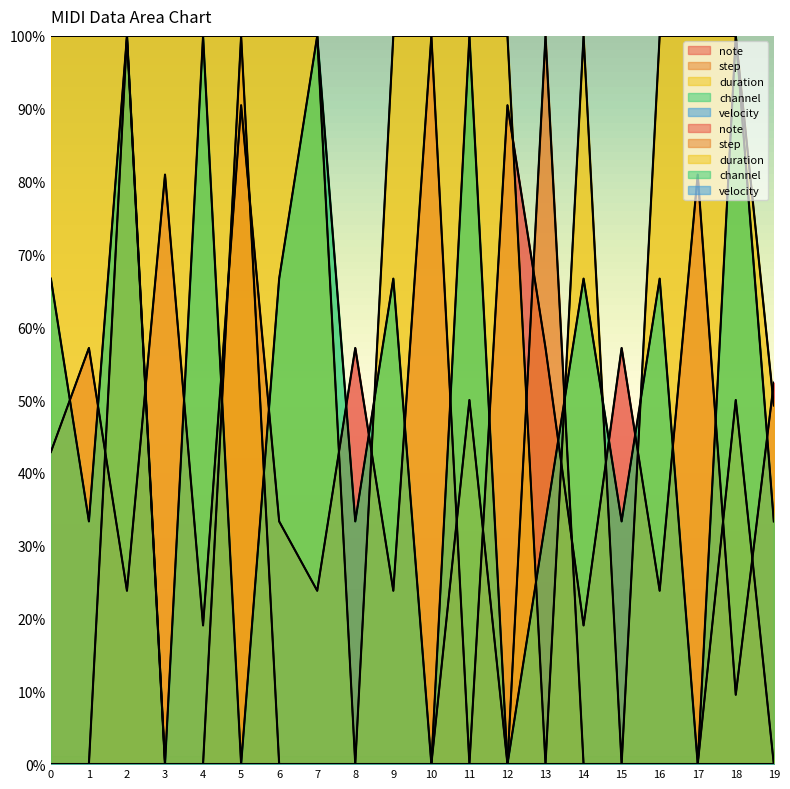

What is the value of the channel point at the 5th from the left?

100.0